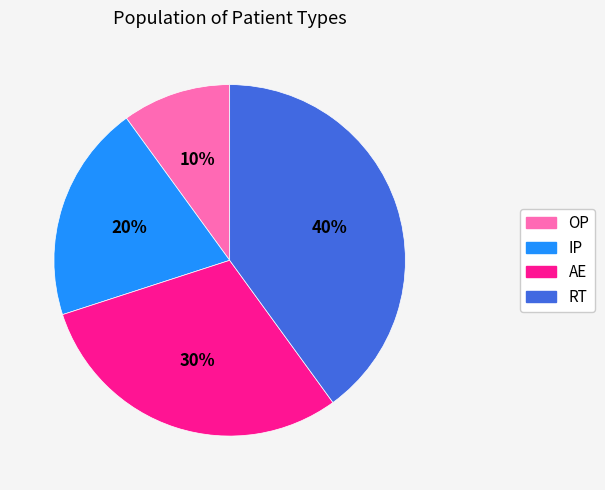

To the nearest percent, what portion does AE represent?

30%